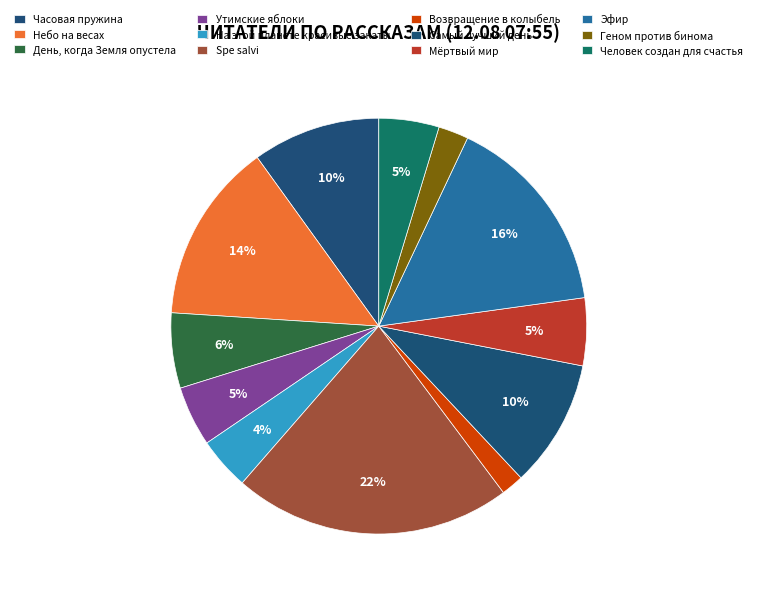

To the nearest percent, what is the difference between the largest and smallest slice percentages?

20%